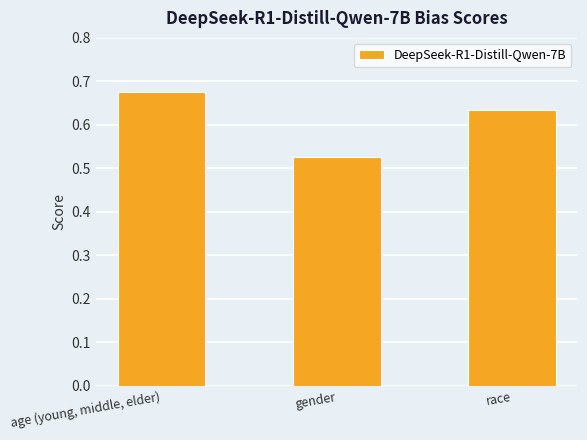

At which label is the value closest to 0?

gender